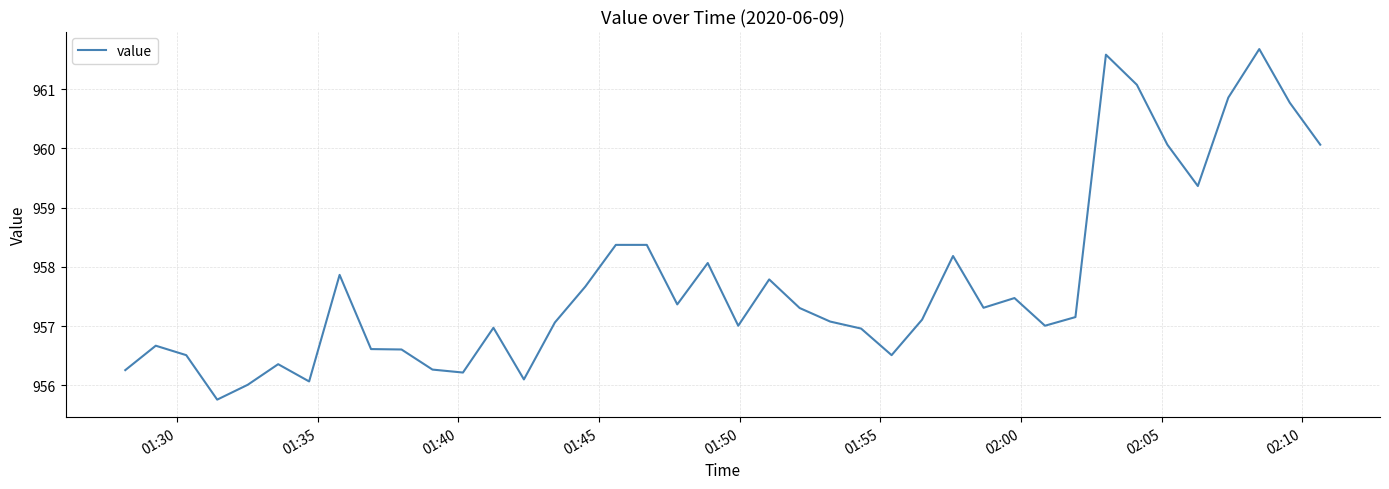

What is the maximum value shown in the chart?

961.7